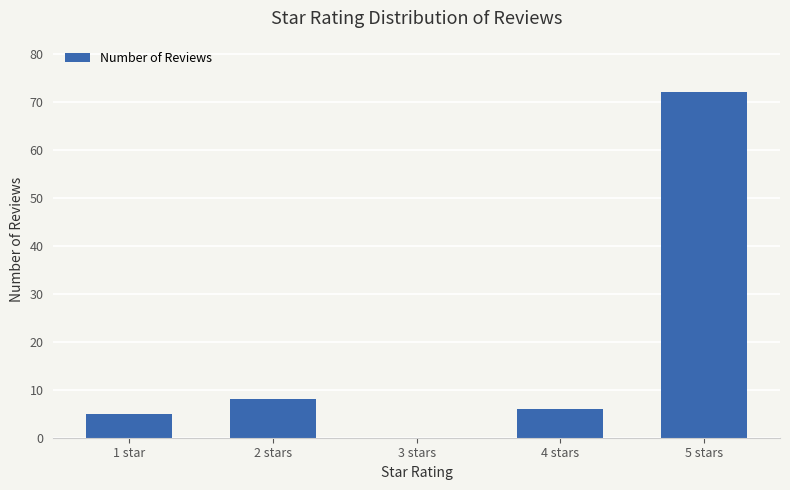

Reading right to left, extract all data points from this chart.

72	6	0	8	5